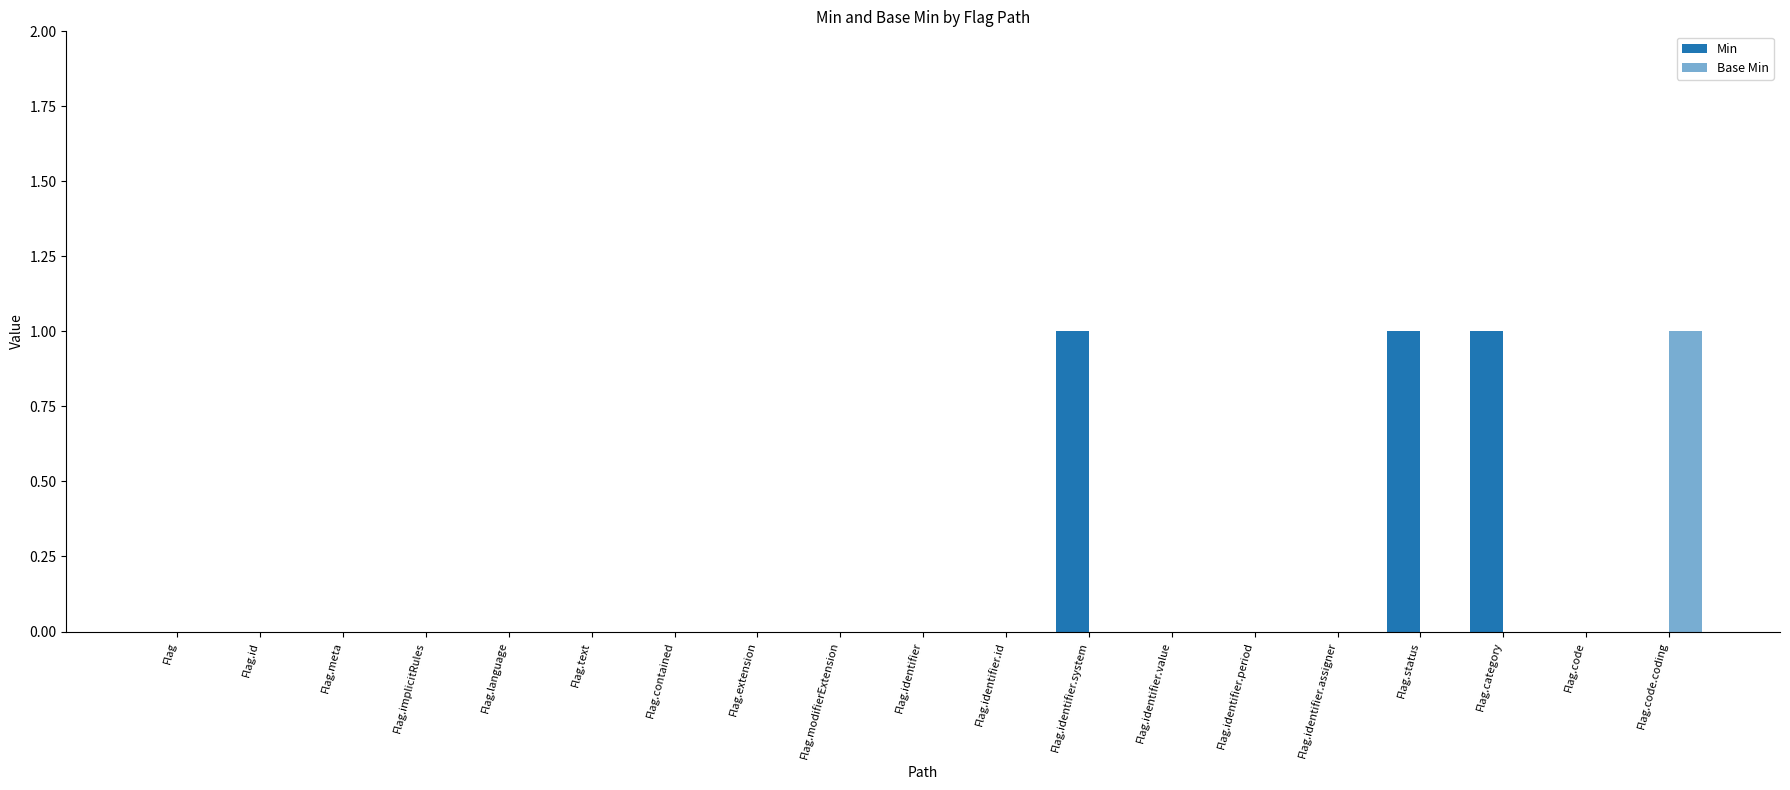

What position from the right is Flag.code.coding?

1